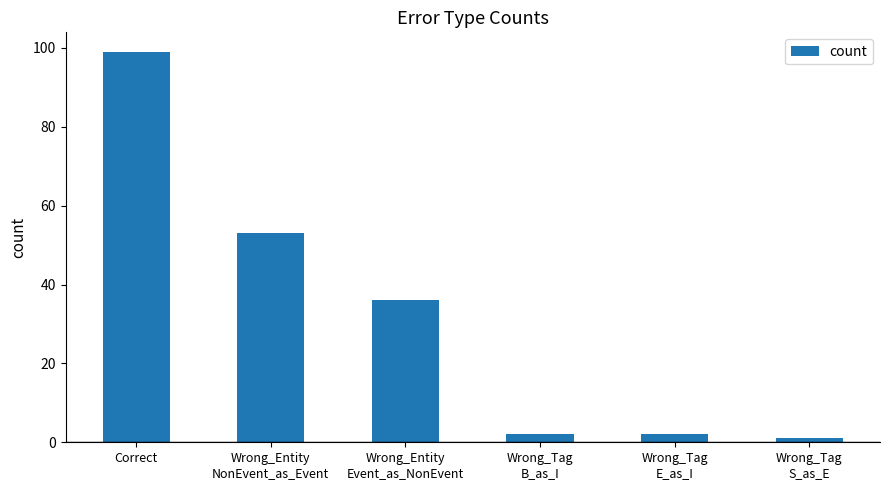

Which has a higher value, Wrong_Tag
B_as_I or Wrong_Tag
S_as_E?

Wrong_Tag
B_as_I